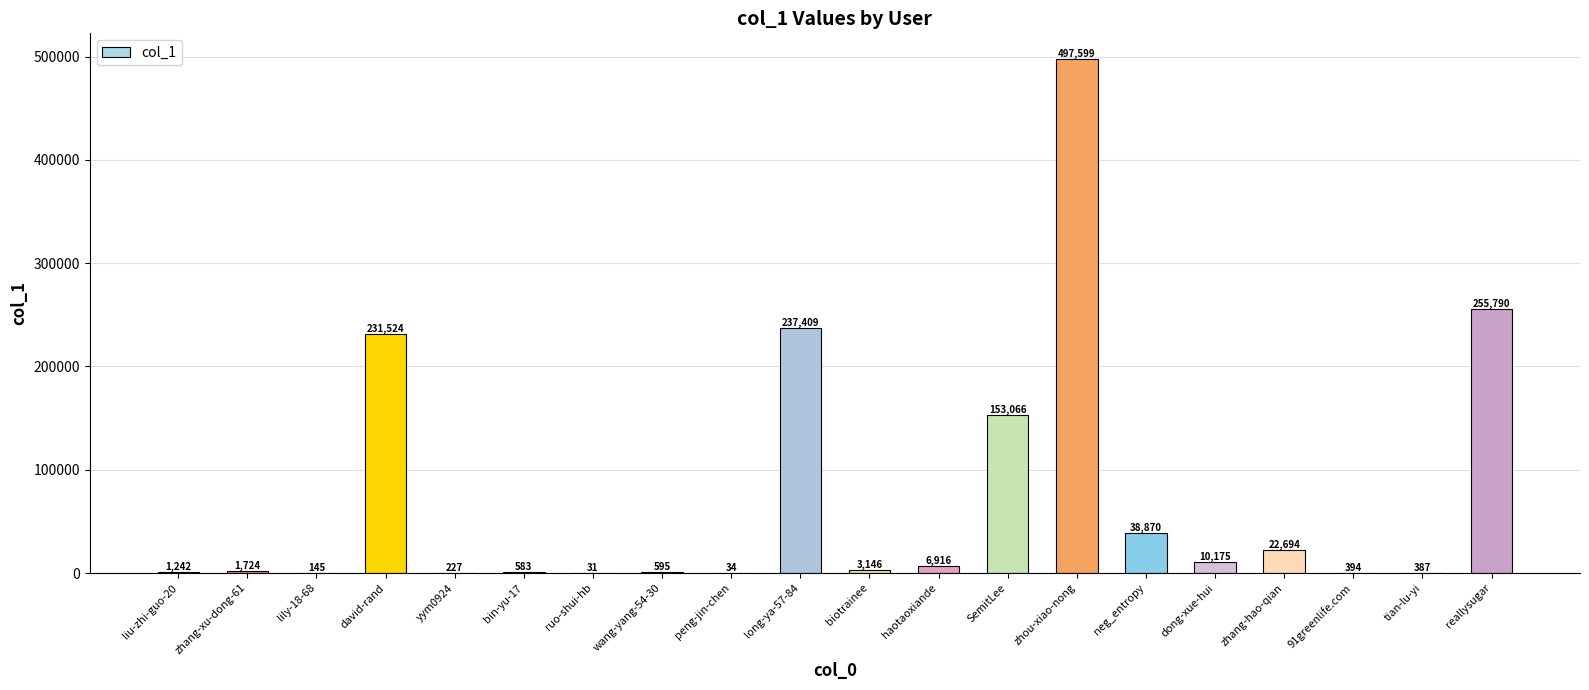

Are the bars grouped side by side (vs. stacked)?

No